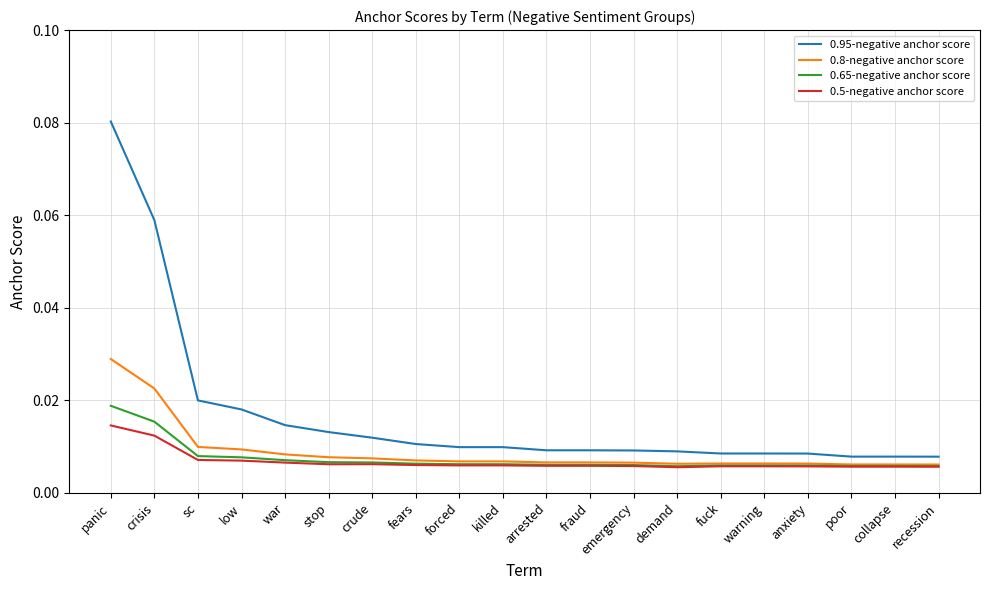

What position from the left is killed?

10